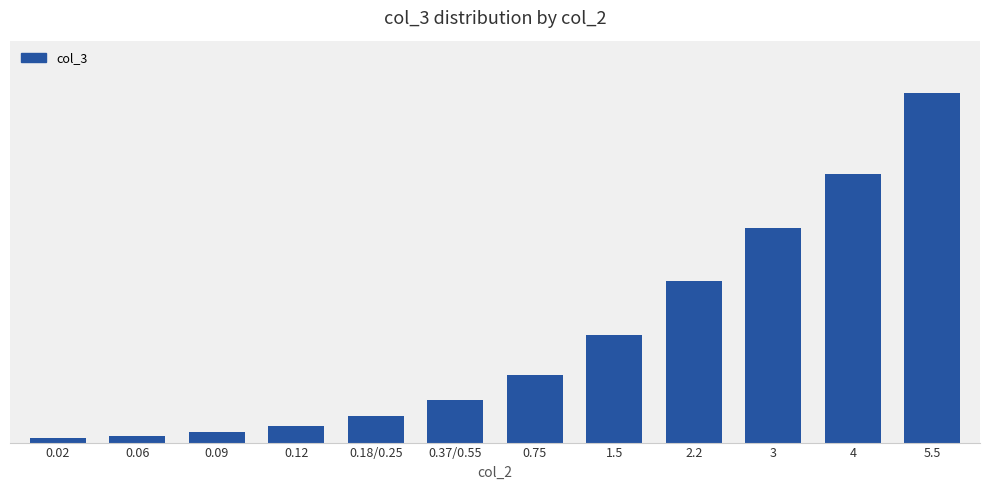

List the labels in order of value, smallest first.

0.02, 0.06, 0.09, 0.12, 0.18/0.25, 0.37/0.55, 0.75, 1.5, 2.2, 3, 4, 5.5